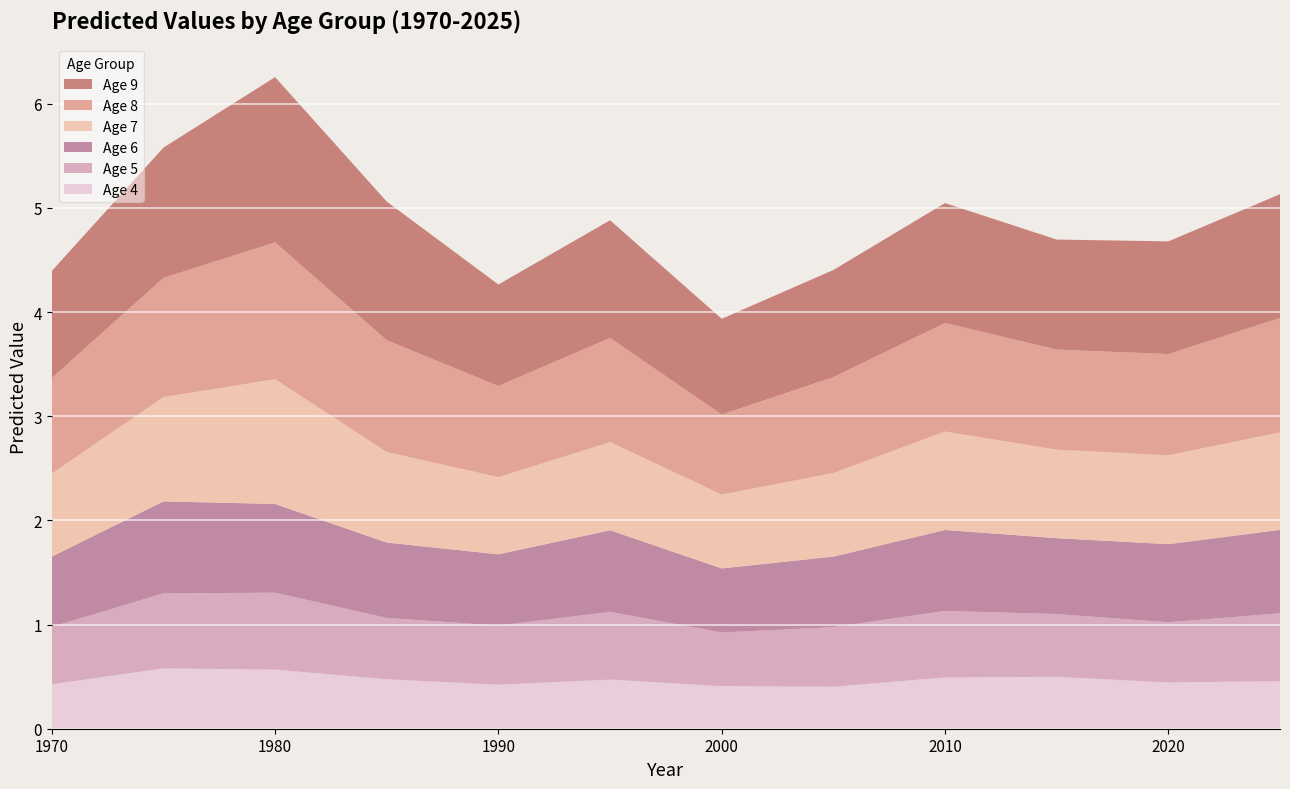

Reading right to left, extract all data points from this chart.

Age 4: 2025=0.5	2020=0.4	2015=0.5	2010=0.5	2005=0.4	2000=0.4	1995=0.5	1990=0.4	1985=0.5	1980=0.6	1975=0.6	1970=0.4
Age 5: 2025=0.7	2020=0.6	2015=0.6	2010=0.6	2005=0.6	2000=0.5	1995=0.7	1990=0.6	1985=0.6	1980=0.7	1975=0.7	1970=0.6
Age 6: 2025=0.8	2020=0.7	2015=0.7	2010=0.8	2005=0.7	2000=0.6	1995=0.8	1990=0.7	1985=0.7	1980=0.9	1975=0.9	1970=0.7
Age 7: 2025=0.9	2020=0.9	2015=0.8	2010=0.9	2005=0.8	2000=0.7	1995=0.8	1990=0.7	1985=0.9	1980=1.2	1975=1.0	1970=0.8
Age 8: 2025=1.1	2020=1.0	2015=1.0	2010=1.0	2005=0.9	2000=0.8	1995=1.0	1990=0.9	1985=1.1	1980=1.3	1975=1.1	1970=0.9
Age 9: 2025=1.2	2020=1.1	2015=1.1	2010=1.2	2005=1.0	2000=0.9	1995=1.1	1990=1.0	1985=1.3	1980=1.6	1975=1.3	1970=1.0